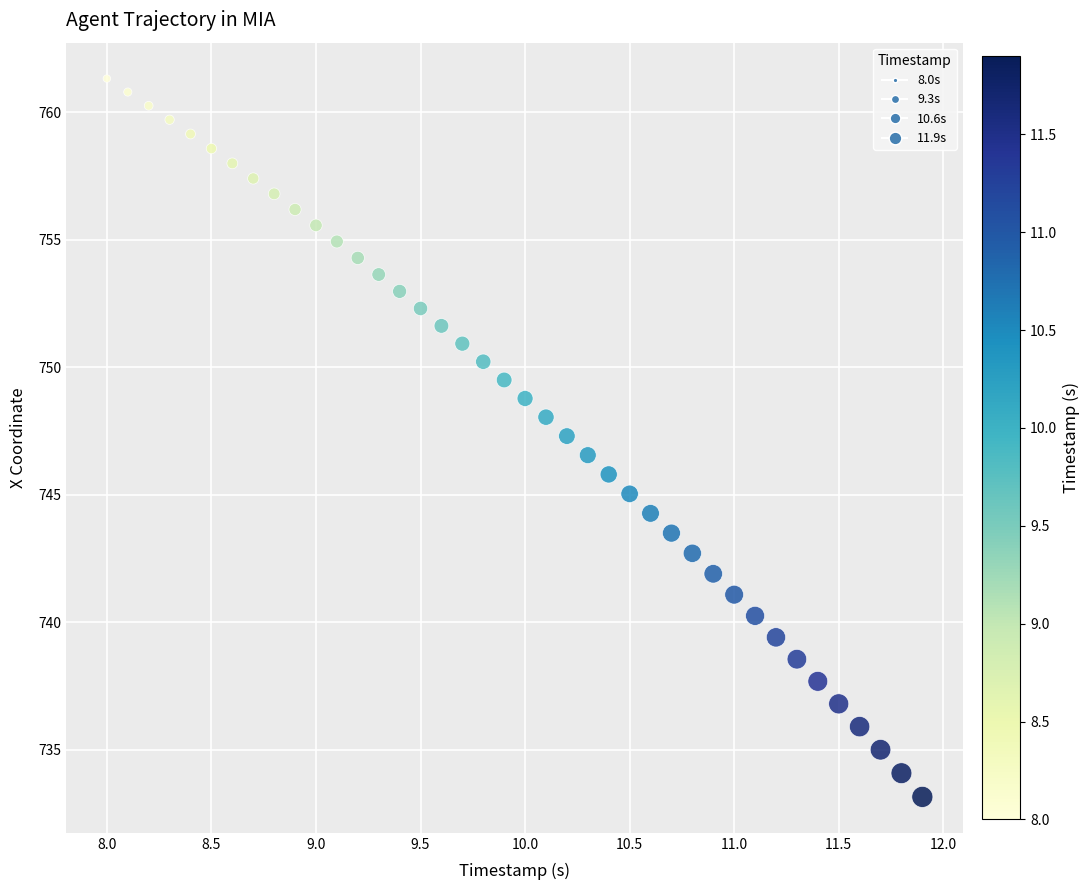

What is the range of Y values (max minus min)?

28.2